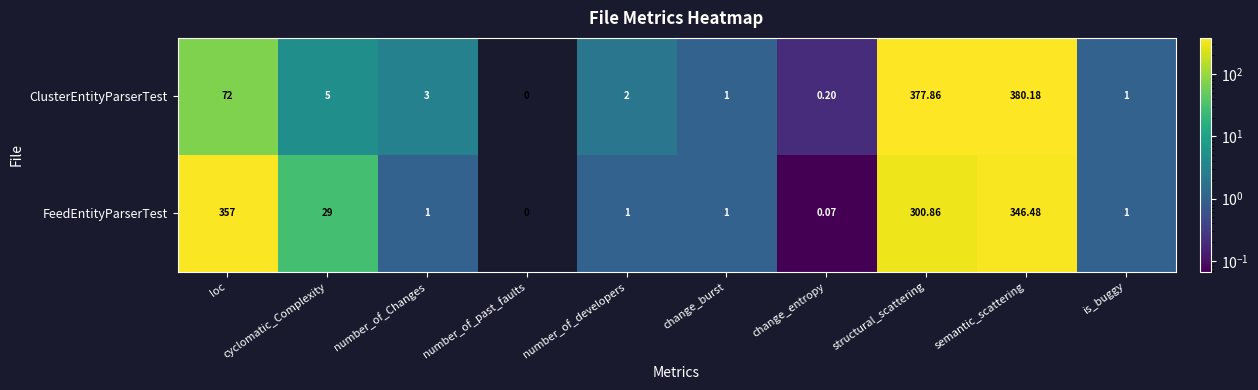

What is the total value across all series at change_entropy?

0.3